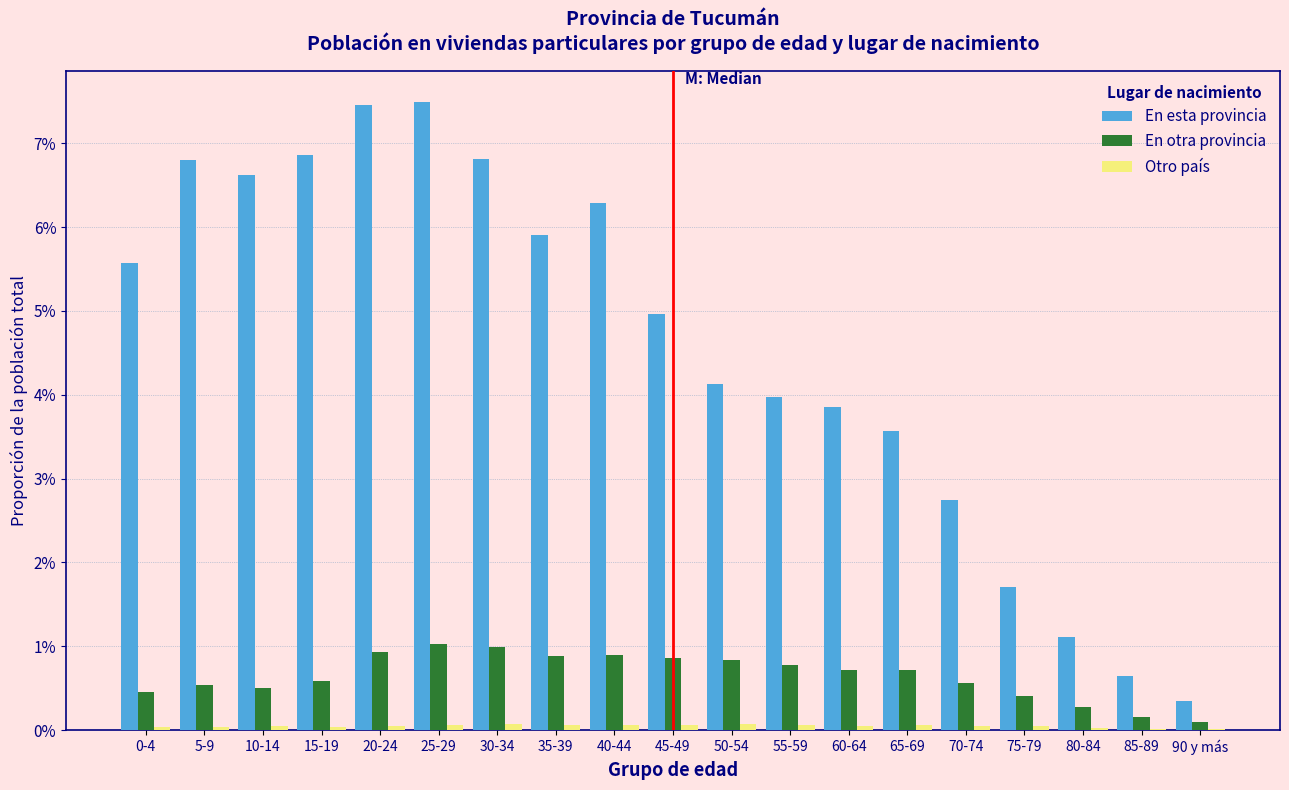

Are the bars horizontal?

No